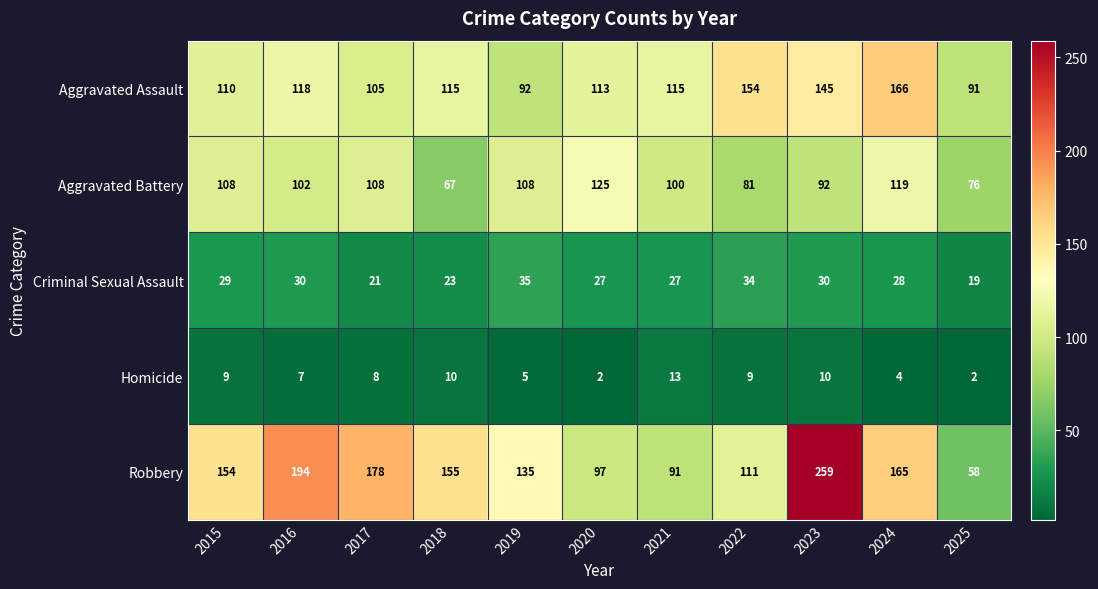

Between 2018 and 2023, which series saw the biggest shift?

Robbery